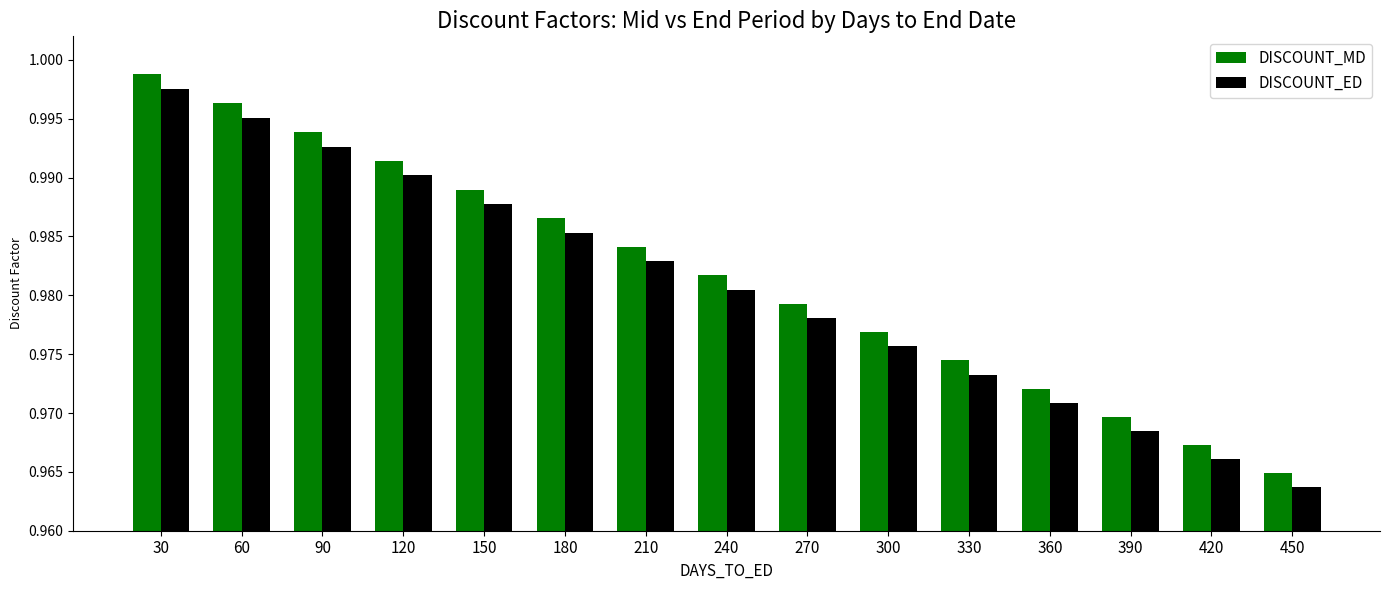

How many series are shown in this chart?

2